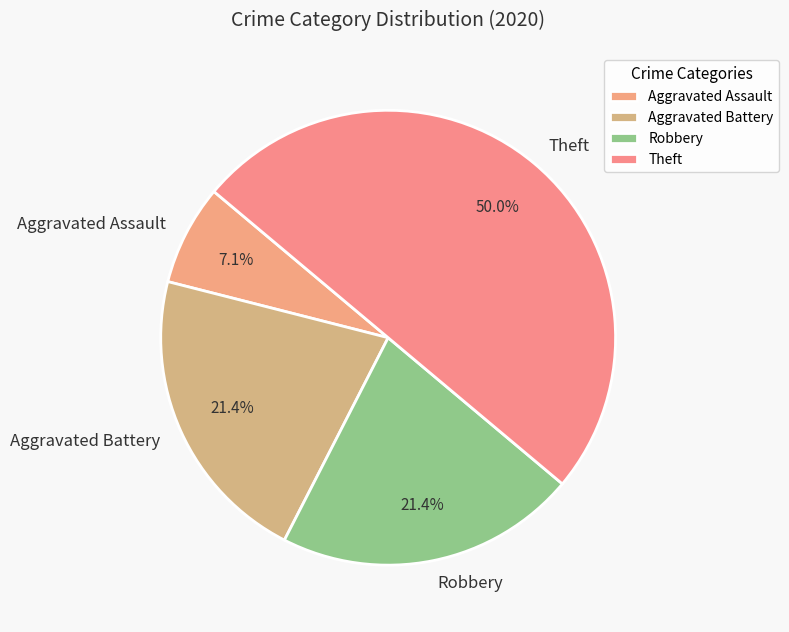

Which has a higher value, Robbery or Aggravated Assault?

Robbery